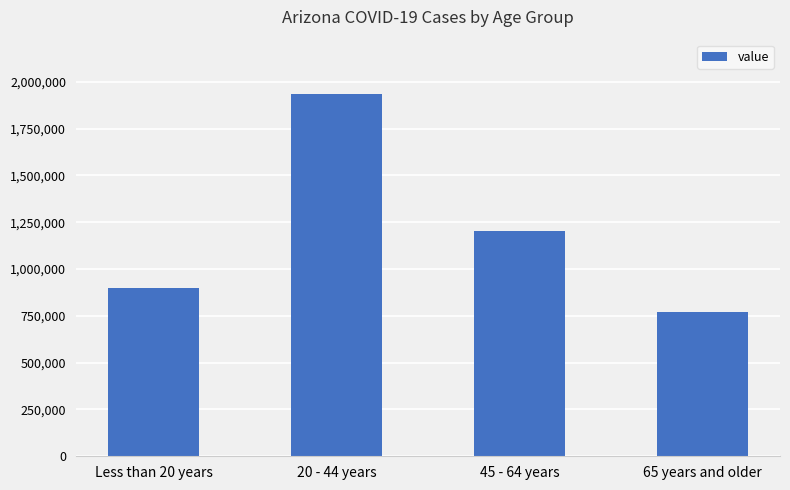

What is the change in value from Less than 20 years to 20 - 44 years?

+1033963